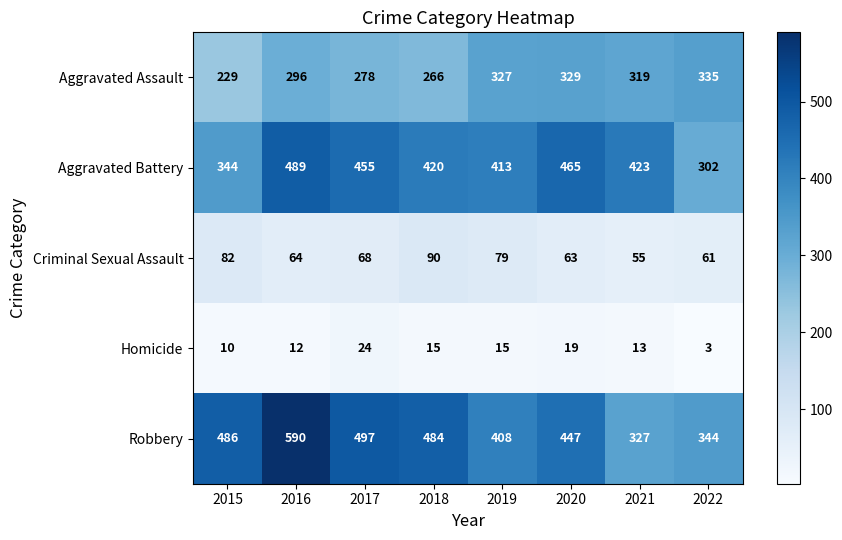

Which series has the widest spread of values?

Robbery